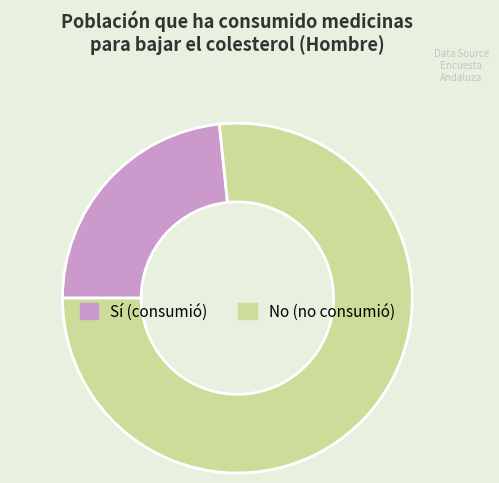

Which slice represents more than half of the pie?

No (no consumió)